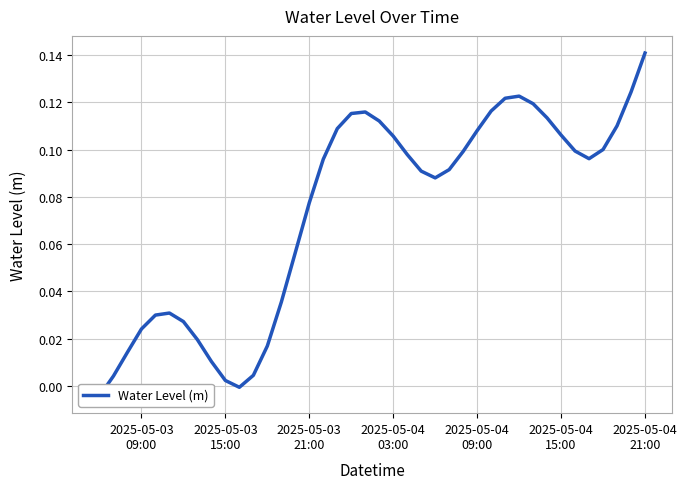

What is the average value?

0.1